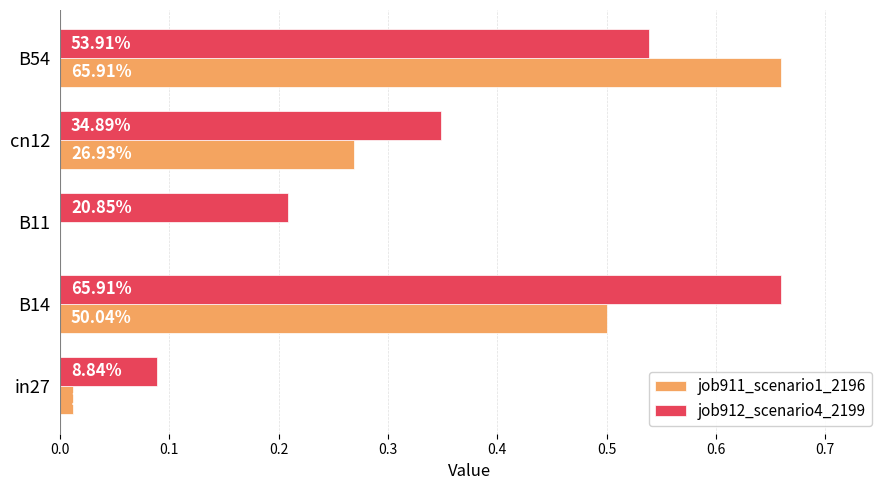

What are all the series names shown in the legend?

job911_scenario1_2196, job912_scenario4_2199